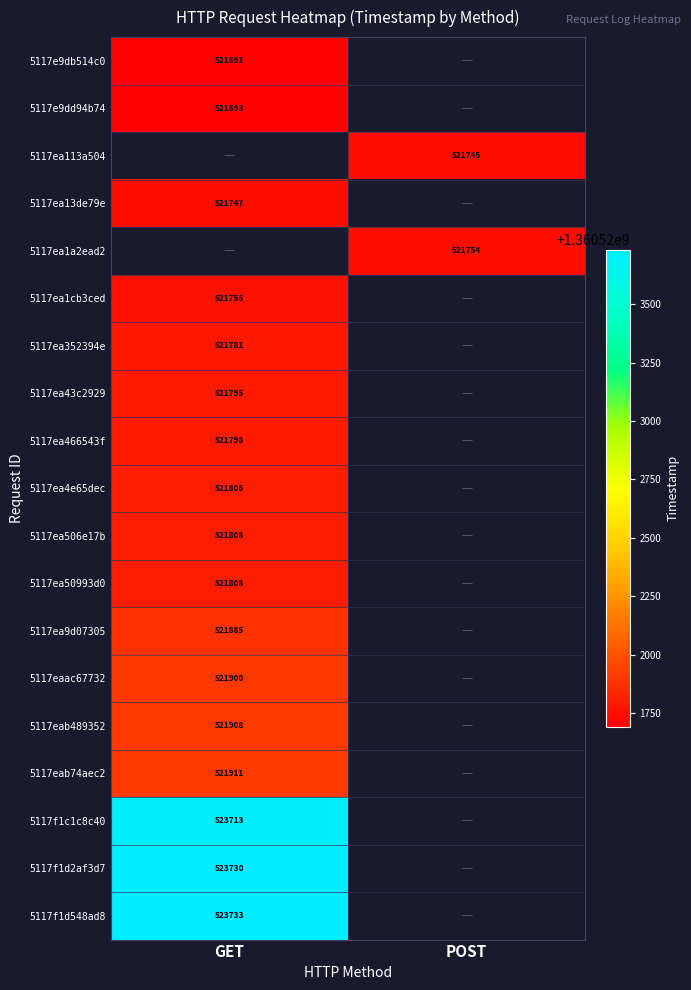

Is the value of 5117eab74aec2 at GET greater than the value of 5117f1c1c8c40 at GET?

No